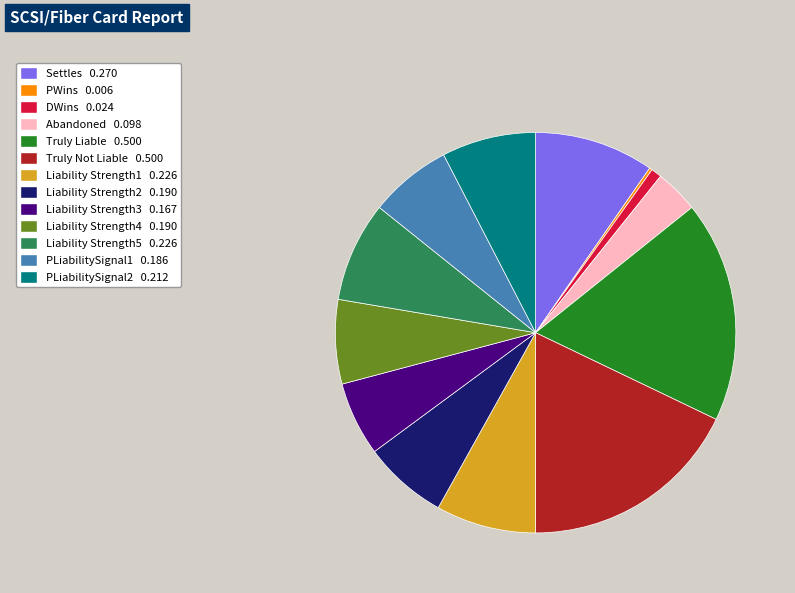

Does any single category account for the majority?

No